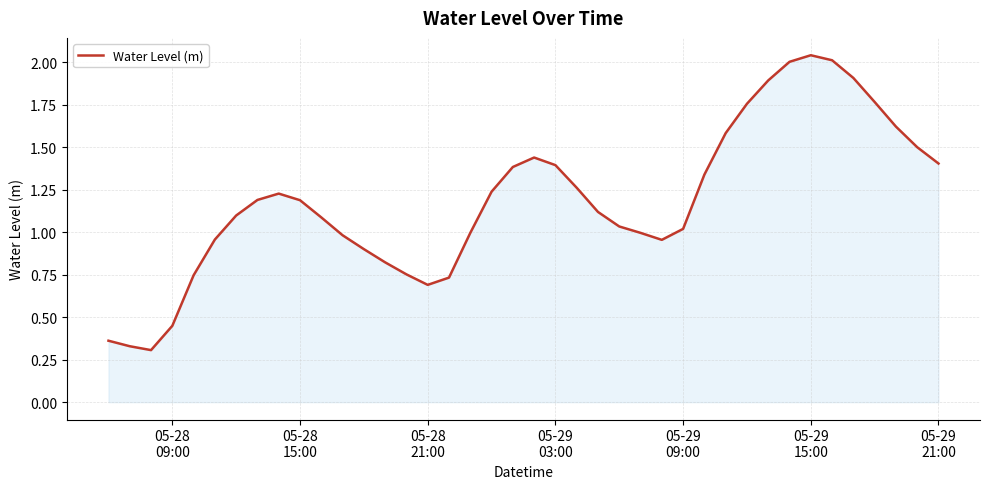

What is the sum of all values?

47.5